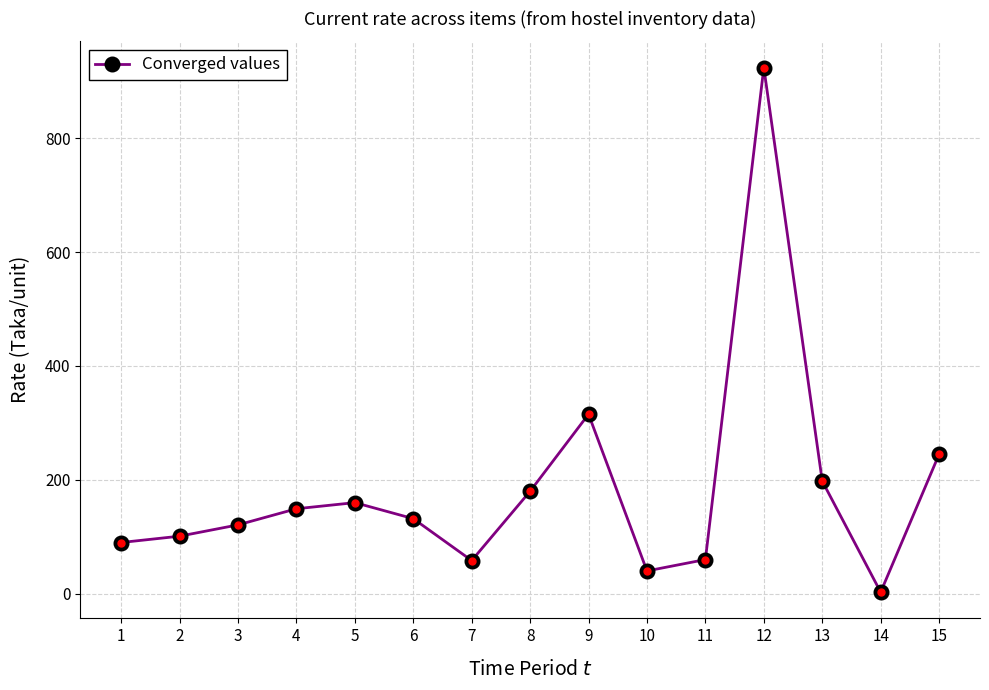

What is the change in value from 6 to 7?

-73.6